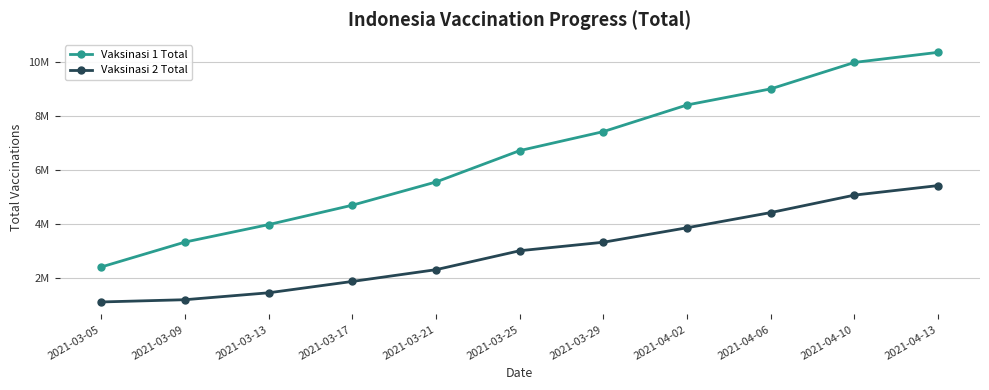

Reading right to left, extract all data points from this chart.

Vaksinasi 1 Total: 2021-04-13=10377007	2021-04-10=10002327	2021-04-06=9021106	2021-04-02=8424729	2021-03-29=7435851	2021-03-25=6730456	2021-03-21=5567280	2021-03-17=4705248	2021-03-13=3985596	2021-03-09=3337026	2021-03-05=2413615
Vaksinasi 2 Total: 2021-04-13=5432855	2021-04-10=5079048	2021-04-06=4431504	2021-04-02=3867762	2021-03-29=3330639	2021-03-25=3015190	2021-03-21=2312596	2021-03-17=1876140	2021-03-13=1454836	2021-03-09=1197772	2021-03-05=1114537